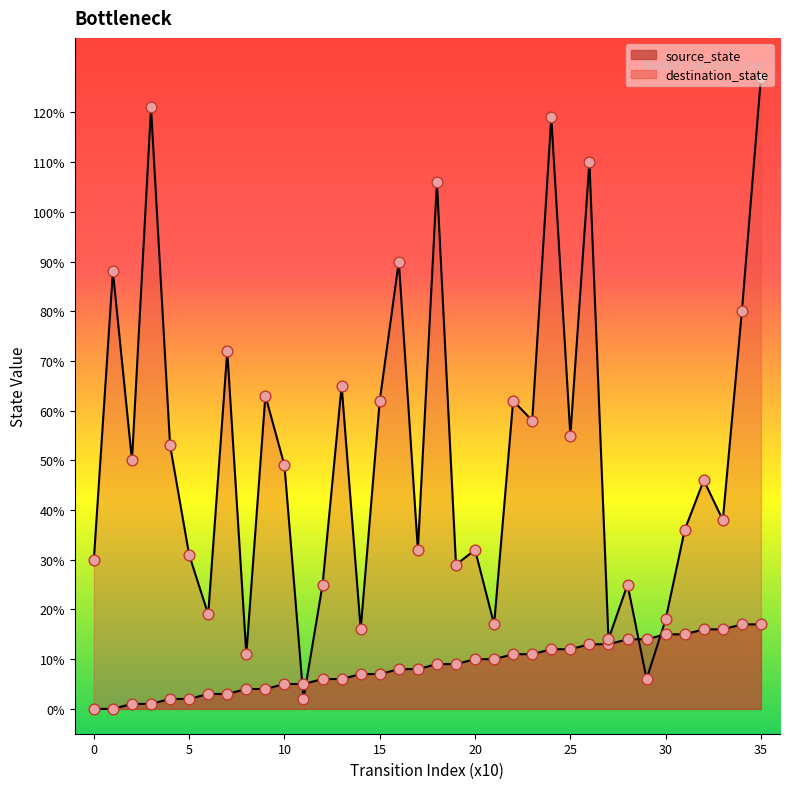

At which category is the sum across all series the highest?

35